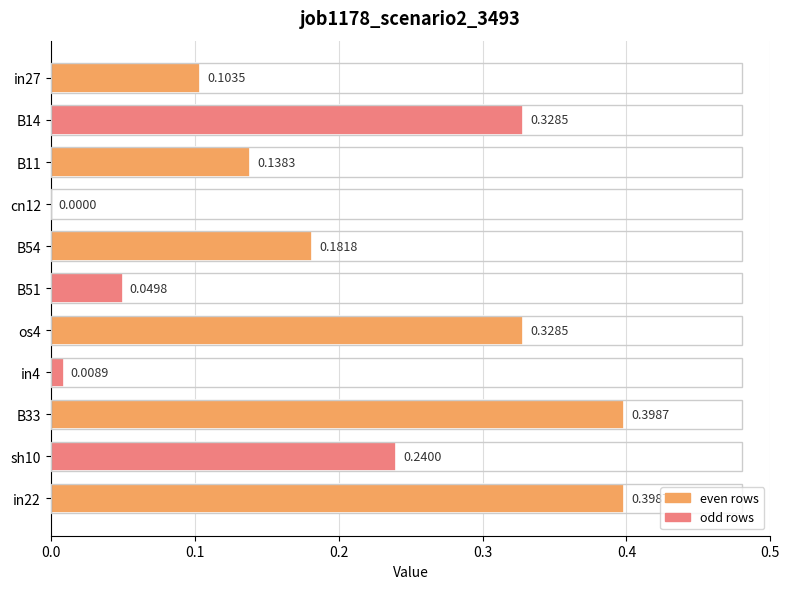

What is the change in value from B11 to os4?

+0.2